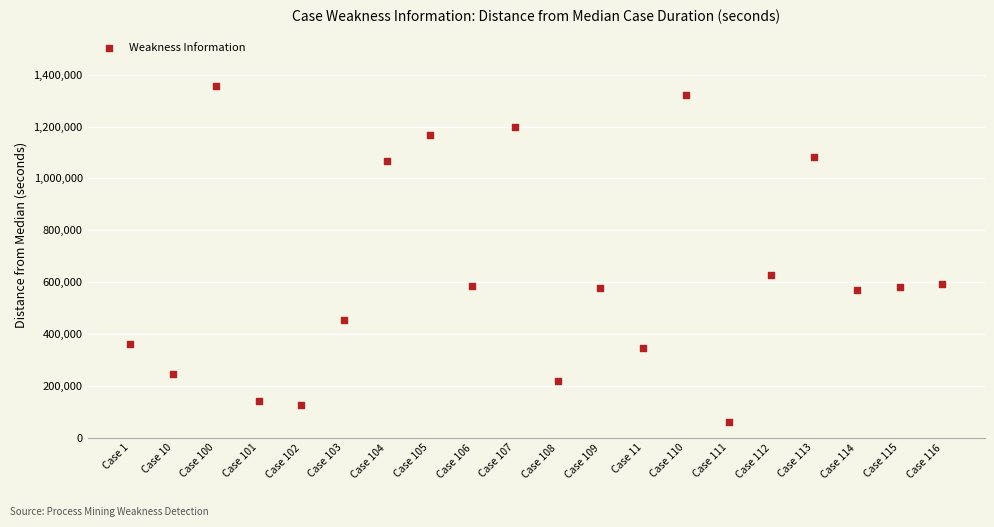

What is the range of Y values (max minus min)?

1295580